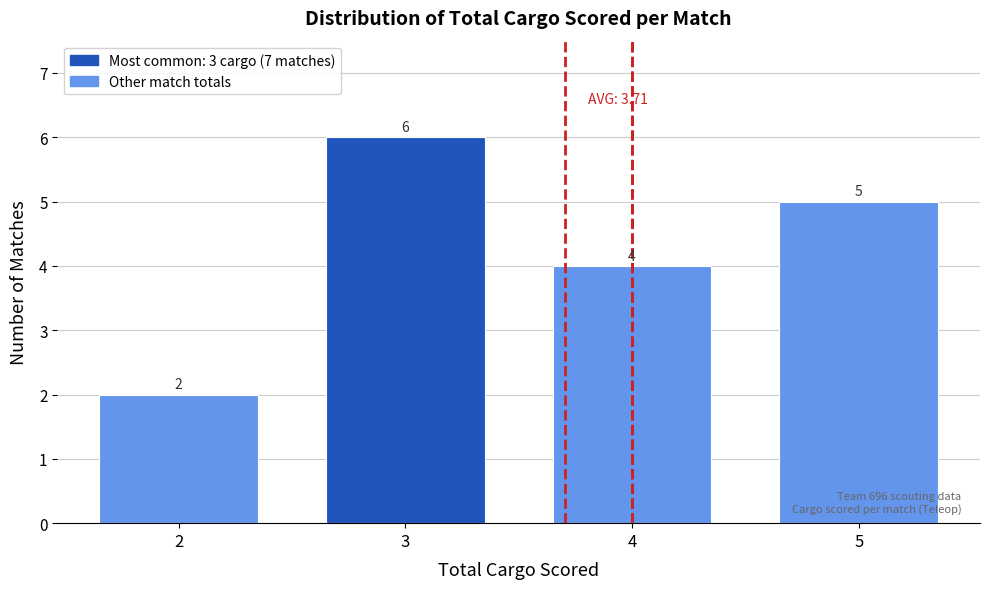

Reading left to right, transcribe all the data shown in this chart.

2=2	3=6	4=4	5=5